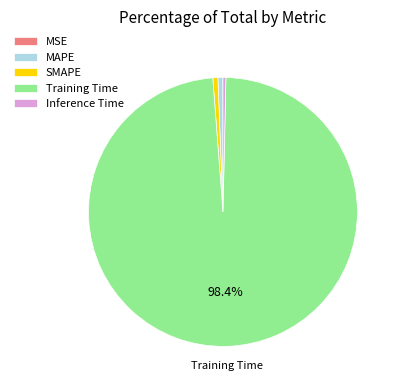

To the nearest percent, what portion does SMAPE represent?

1%